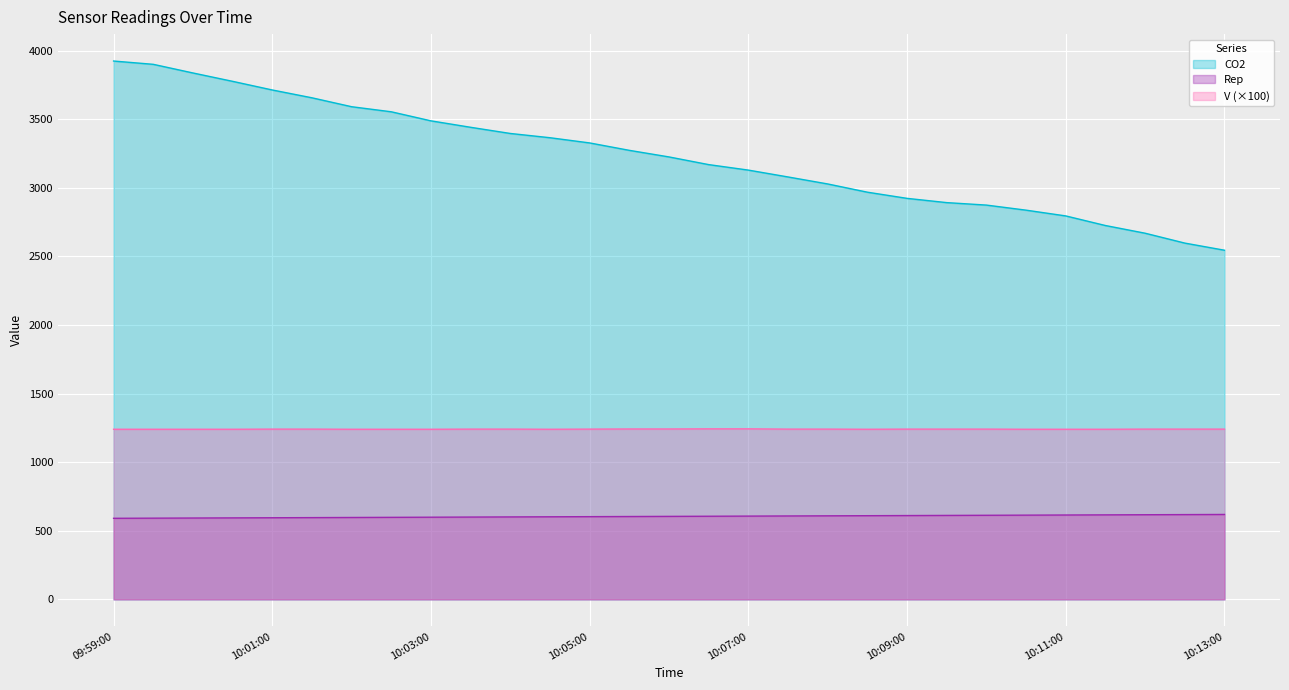

At which label is Rep closest to 605?

10:06:00